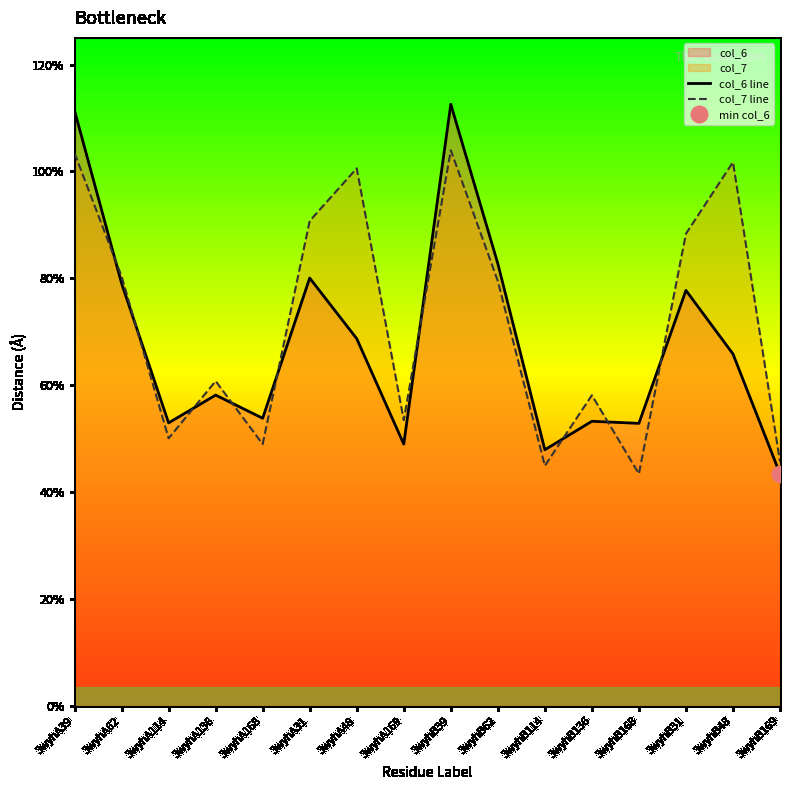

Is it true that col_7 line equals 1.8 at 3wyhB168?

False